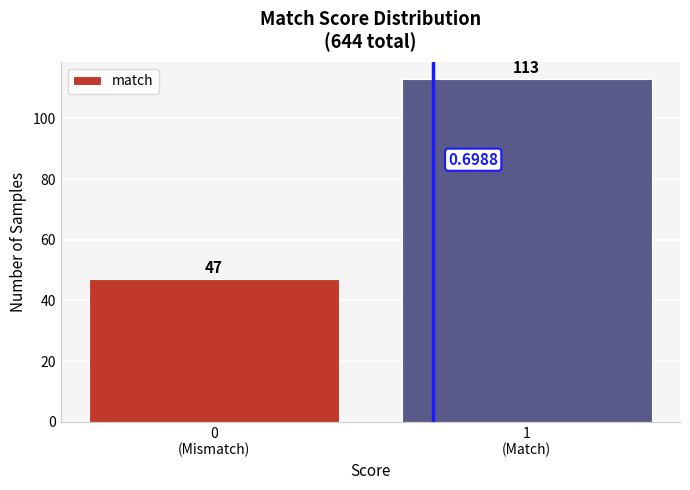

What is the average value?

80